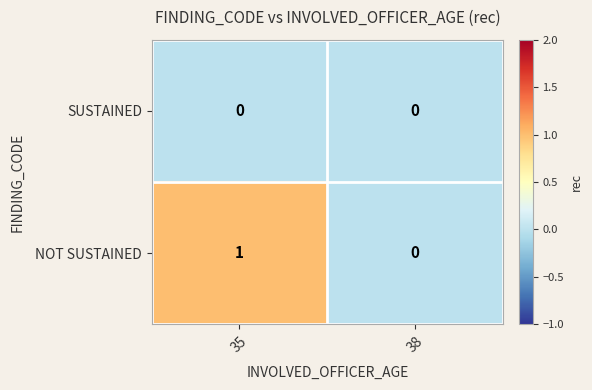

Reading left to right, what are all the values shown in this chart?

SUSTAINED: 35=0	38=0
NOT SUSTAINED: 35=1	38=0